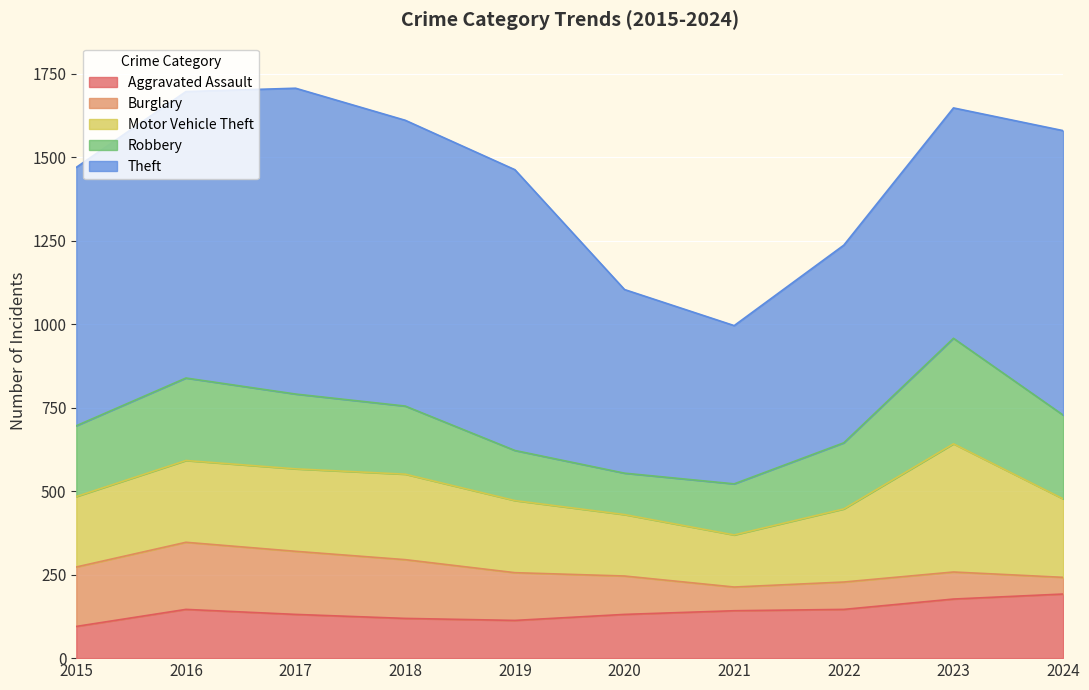

Is it true that Theft equals 592 at 2022?

True